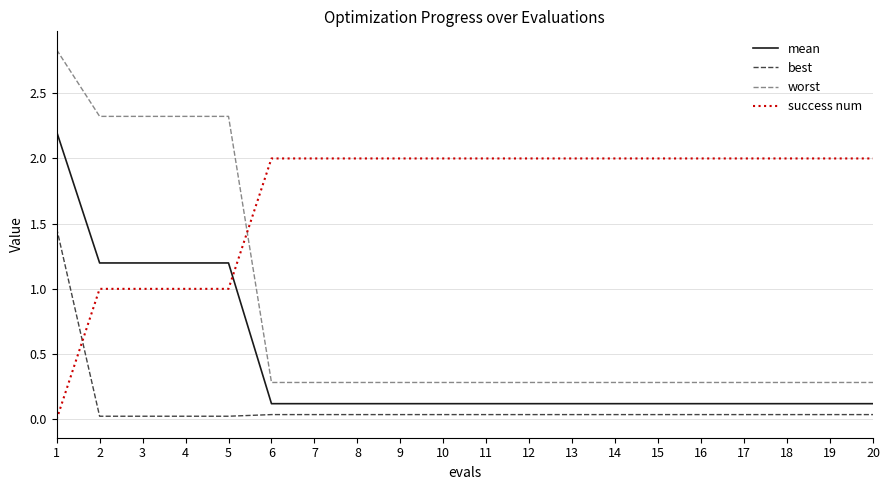

At which category is the sum across all series the highest?

1